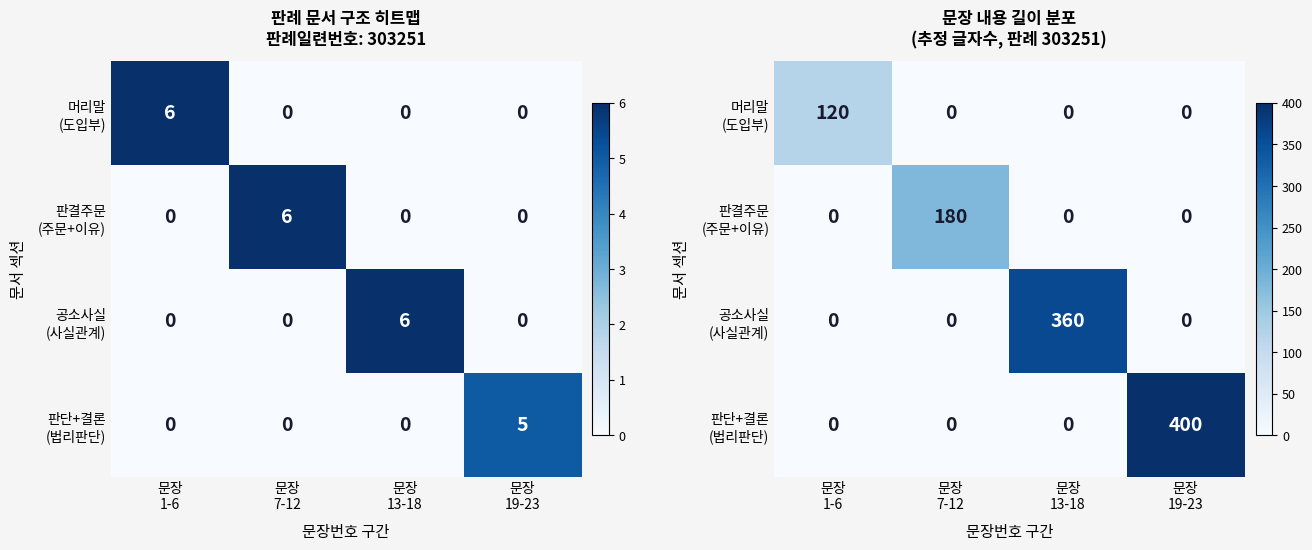

How many values in 머리말 (도입부) are above zero?

1